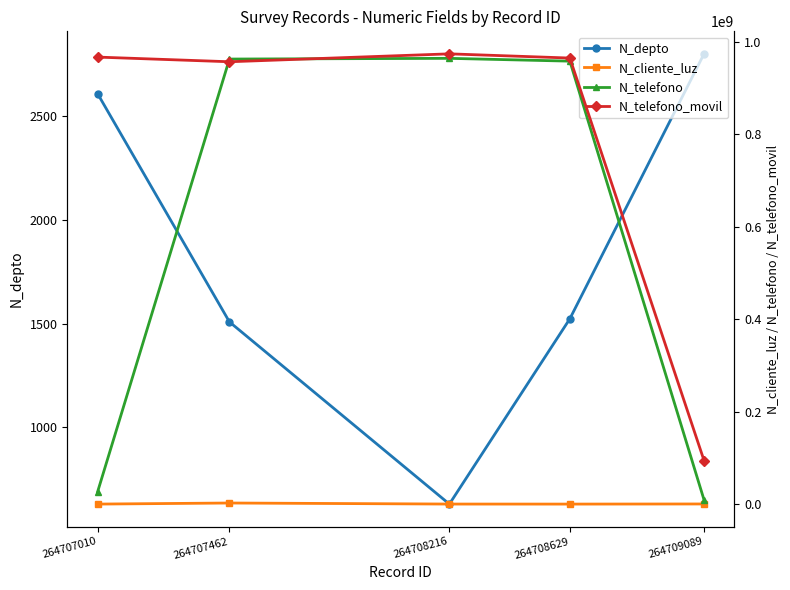

True or false: N_depto and N_telefono cross at least once.

False